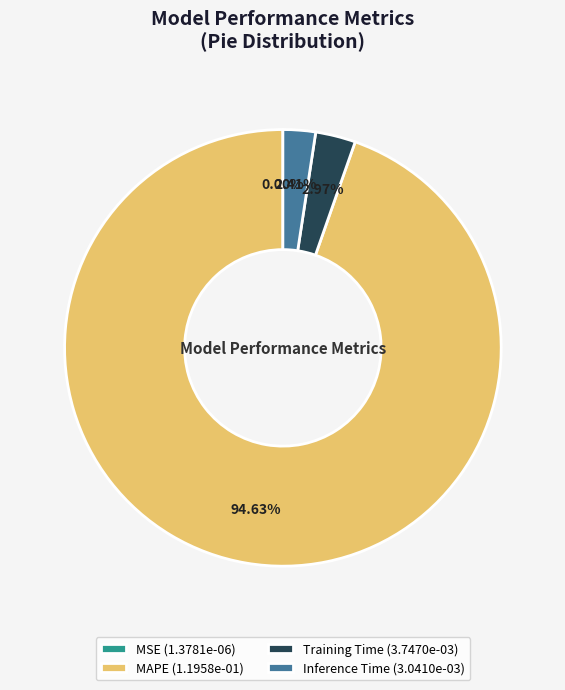

Is the sum of Inference Time (3.0410e-03) and Training Time (3.7470e-03) greater than half?

No